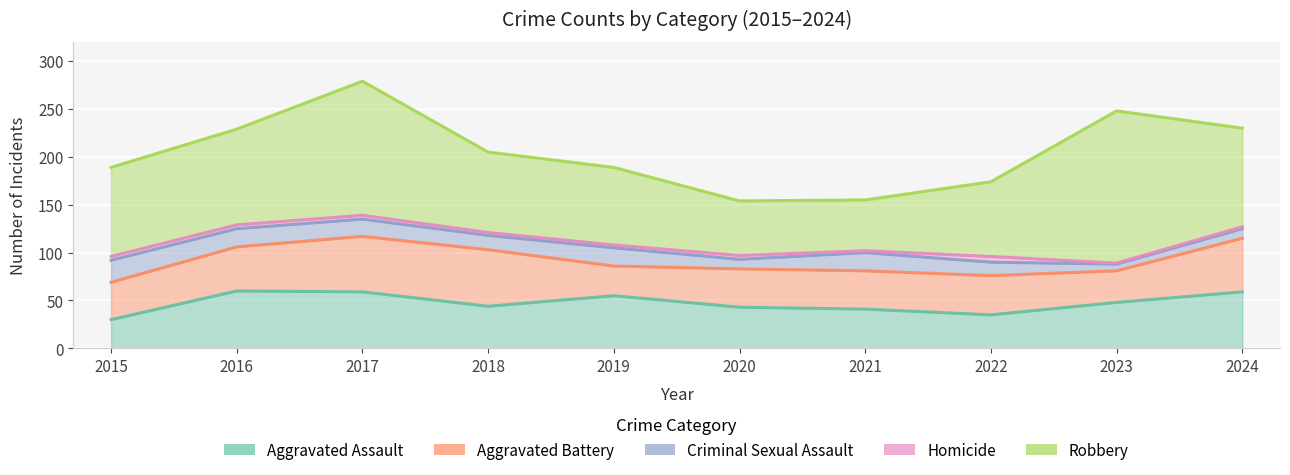

Reading left to right, extract all data points from this chart.

Aggravated Assault: 30	60	59	44	55	43	41	35	48	59
Aggravated Battery: 39	46	58	59	31	40	40	41	33	56
Criminal Sexual Assault: 23	19	18	15	19	10	19	14	7	10
Homicide: 4	4	4	3	3	4	2	6	1	2
Robbery: 93	100	140	84	81	57	53	78	159	103